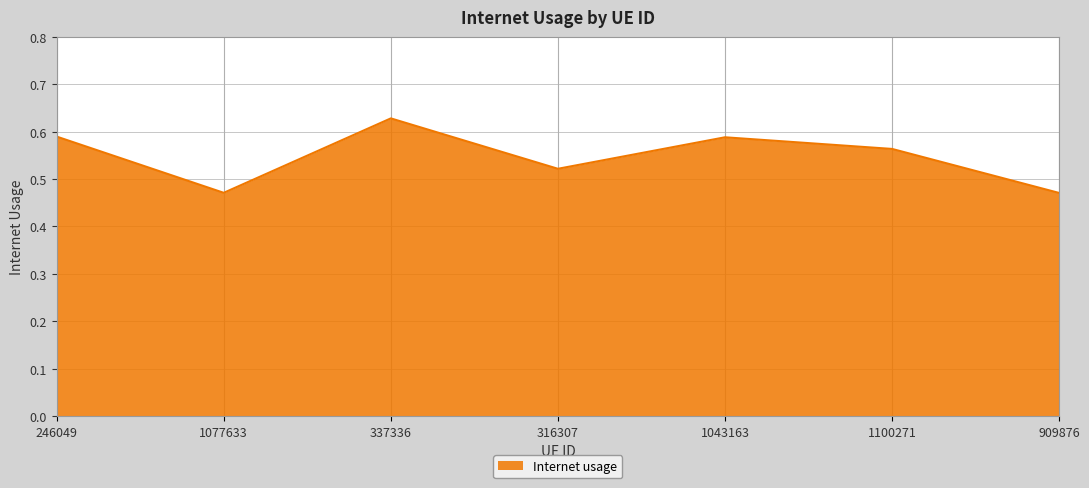

The chart shows a value of 0.2 at 1077633. True or false?

False